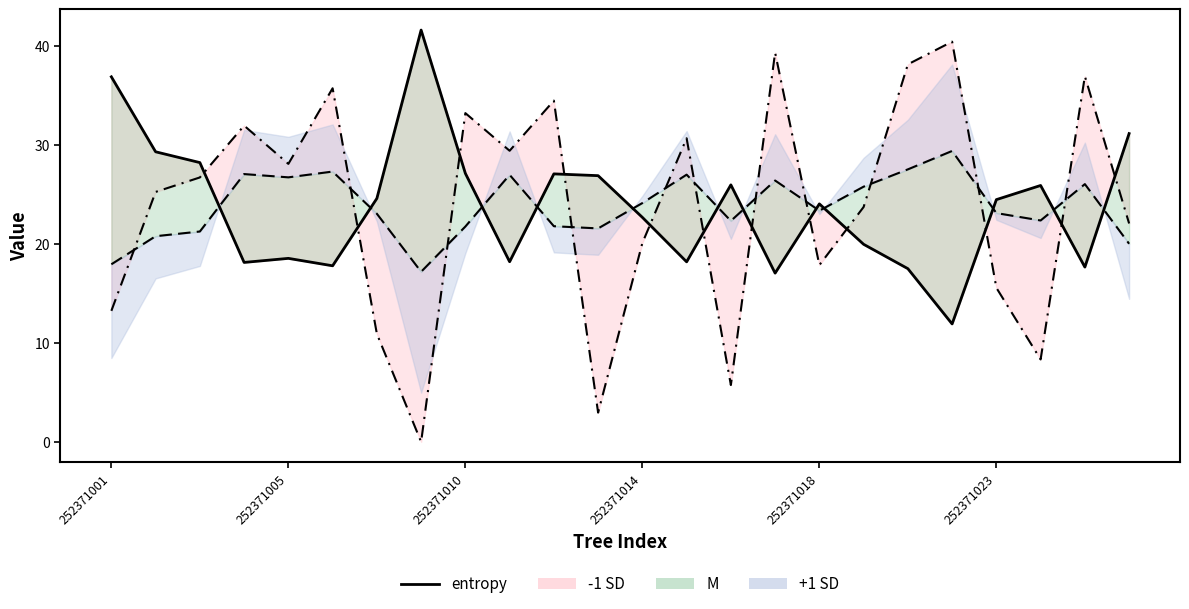

Read the value at 252371001.

36.9